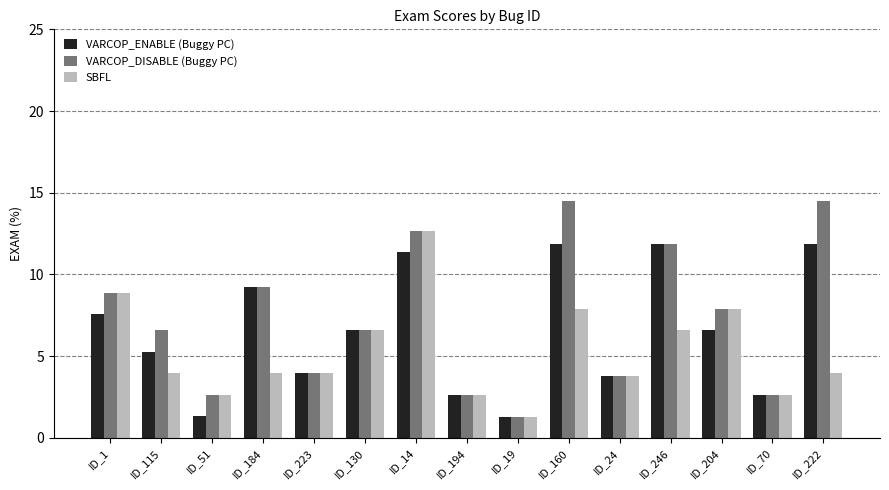

Which series has the largest total across all categories?

VARCOP_DISABLE (Buggy PC)